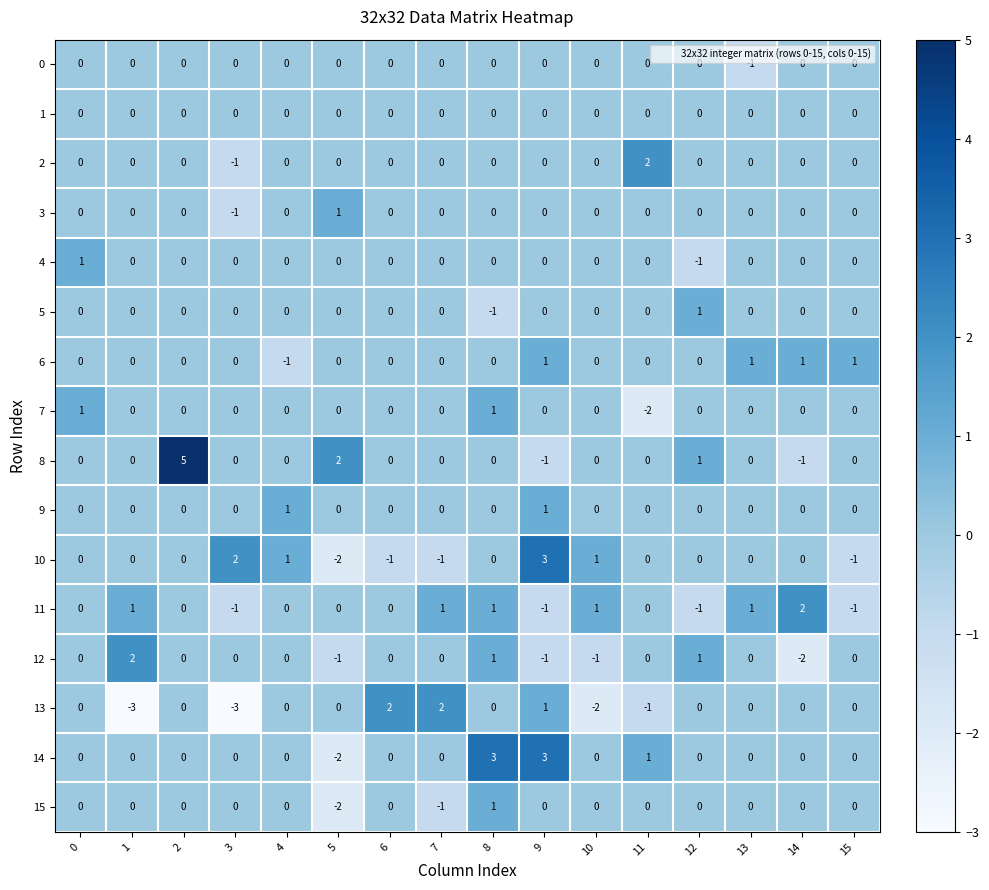

Which series has the largest total across all categories?

8